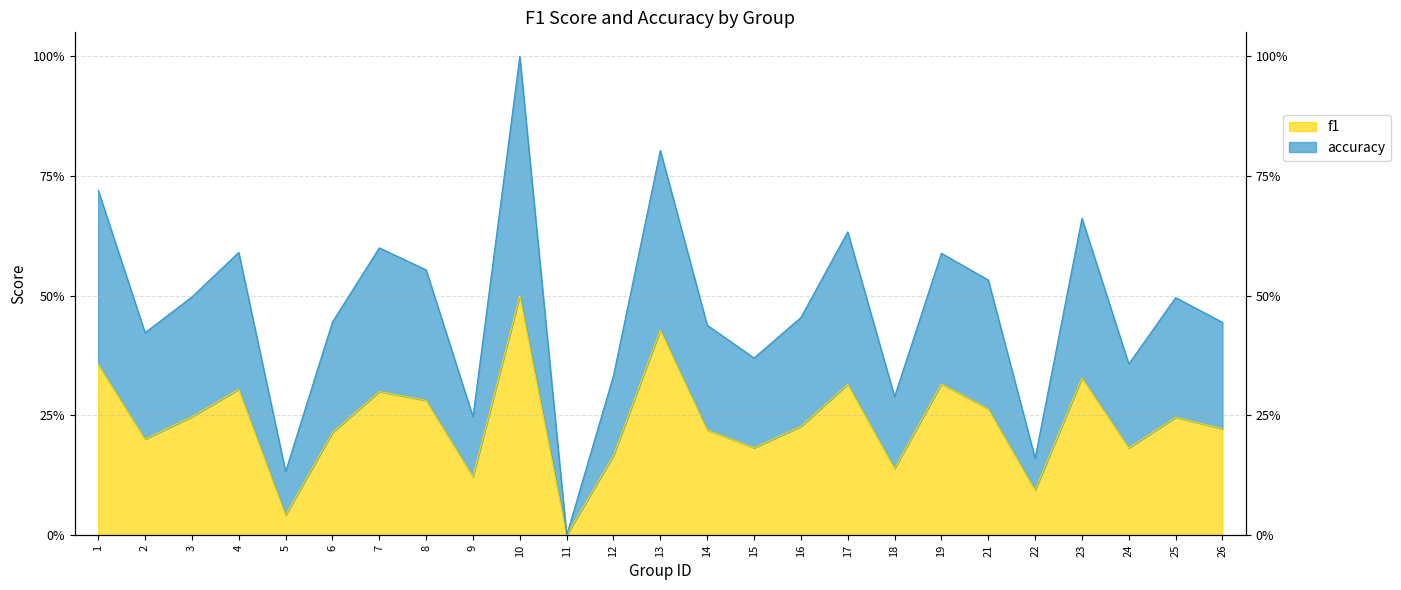

Rank the categories by accuracy value from highest to lowest.

10, 13, 1, 23, 17, 7, 4, 19, 8, 21, 3, 25, 16, 6, 26, 14, 2, 15, 24, 12, 18, 9, 22, 5, 11